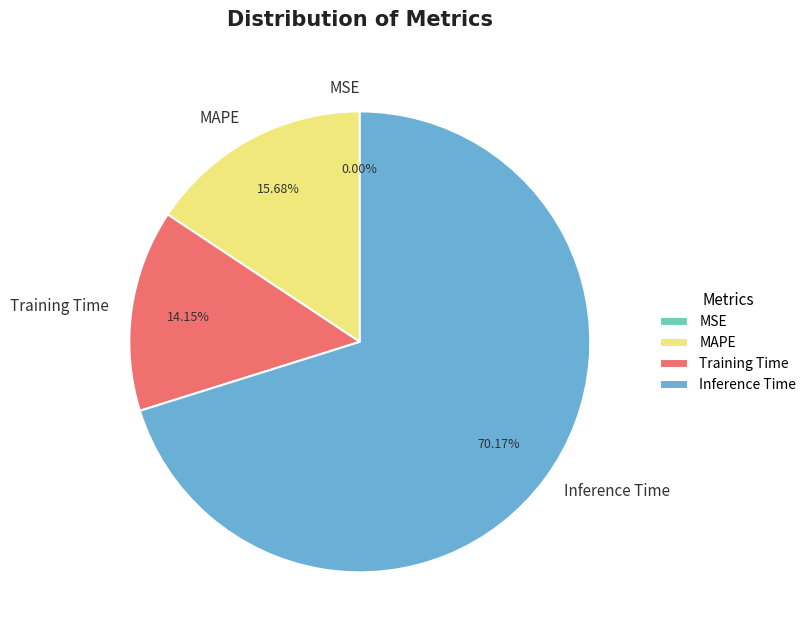

Between MAPE and Training Time, which is larger?

MAPE